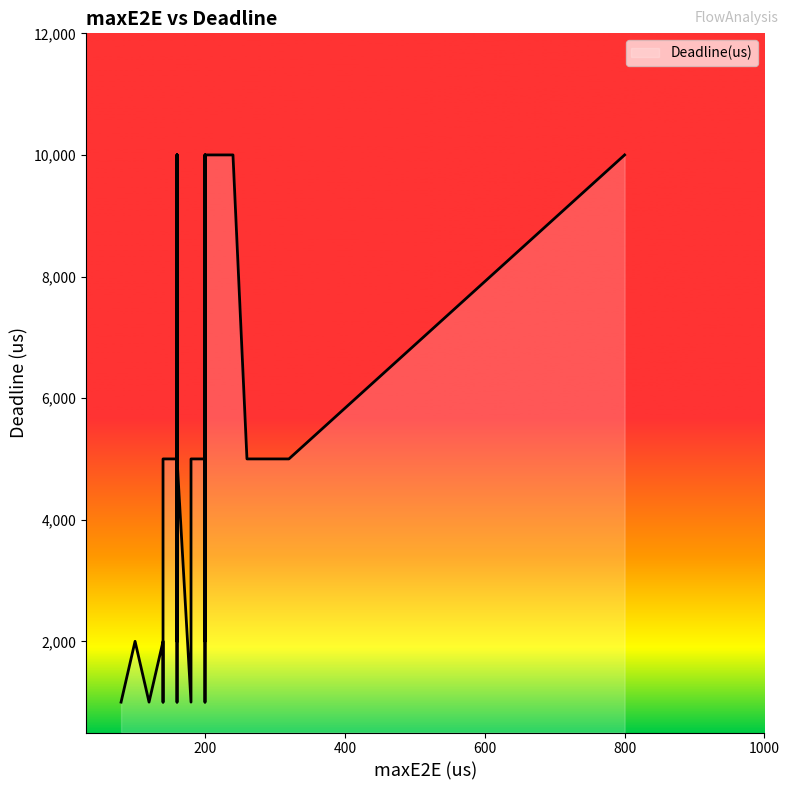

Reading right to left, transcribe all the data shown in this chart.

10000	10000	5000	5000	1000	1000	10000	10000	10000	10000	5000	5000	2000	2000	5000	5000	2000	2000	2000	2000	5000	5000	5000	5000	2000	1000	1000	1000	1000	10000	10000	10000	10000	10000	10000	10000	10000	5000	5000	5000